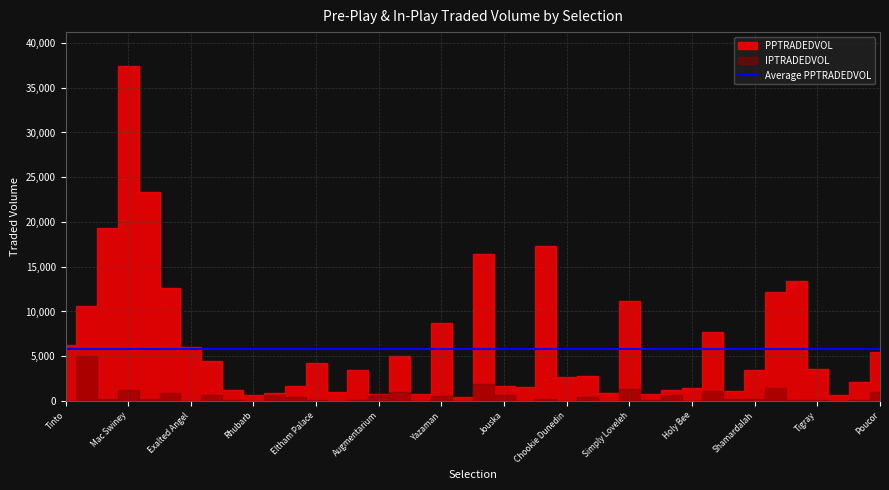

Between Eltham Palace and Aguerooo, which is larger?

Eltham Palace